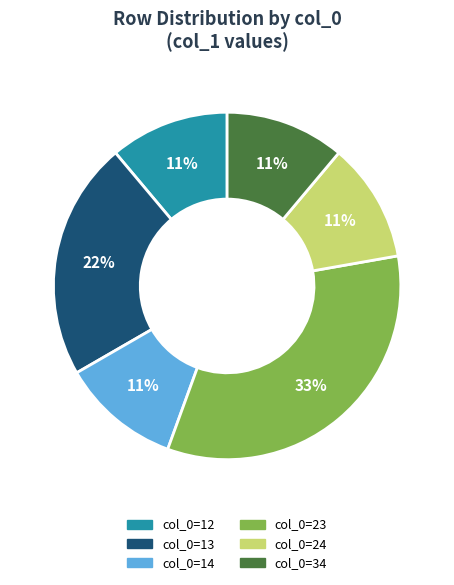

Which category has the biggest portion of the pie?

col_0=23